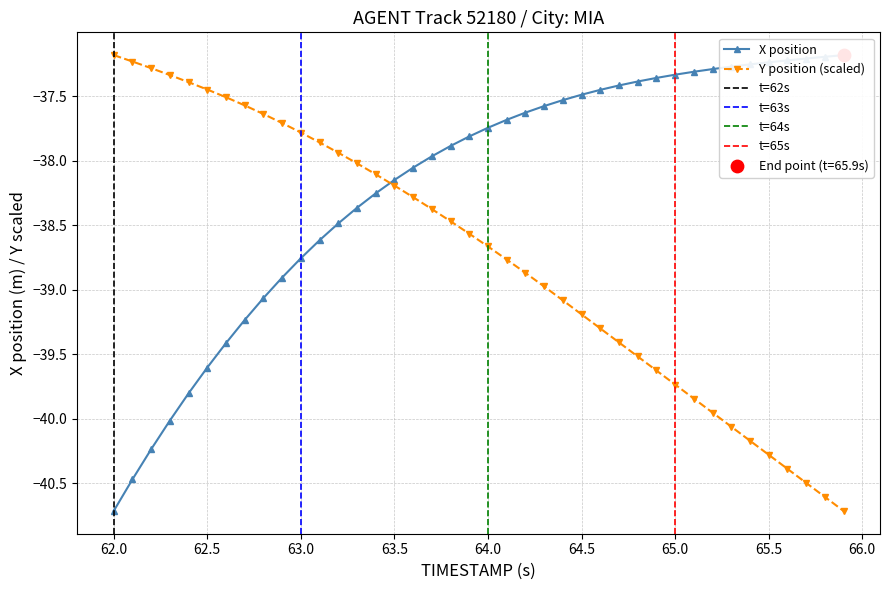

Which series reaches the maximum Y coordinate?

X